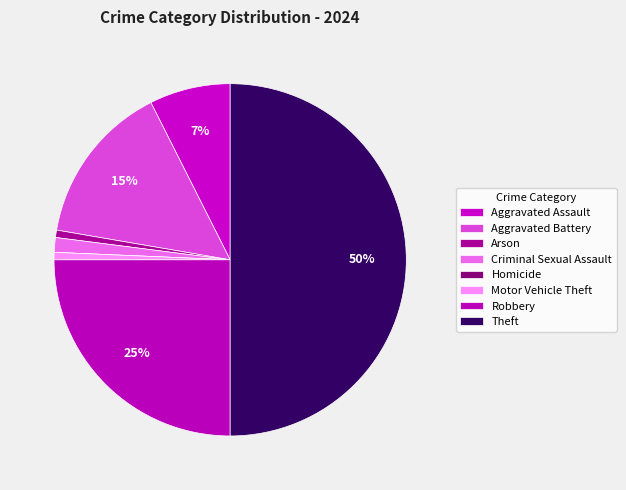

To the nearest percent, what is the difference between the Motor Vehicle Theft and Aggravated Assault slice percentages?

7%